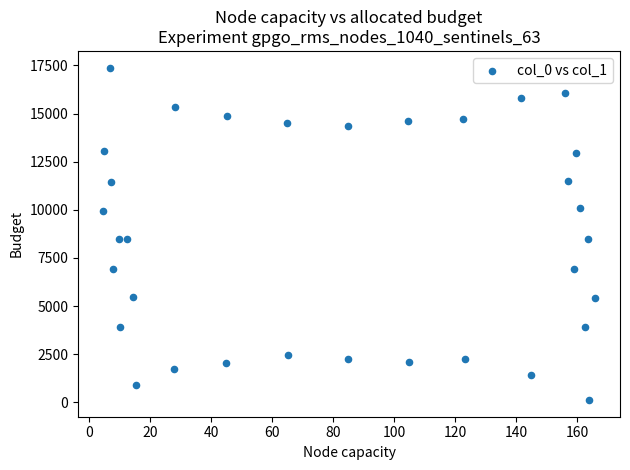

What is the range of X values (max minus min)?

161.5